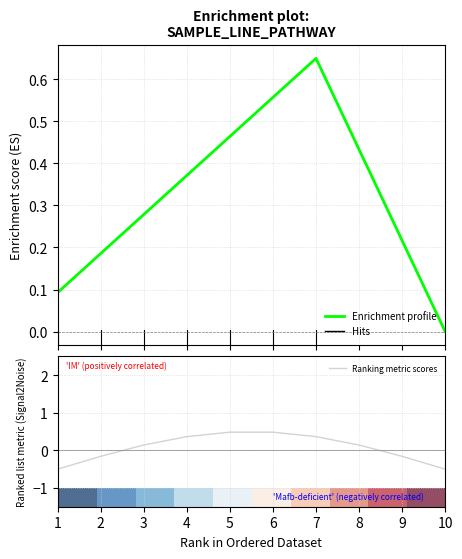

At which label does Ranking metric scores first exceed 0?

3